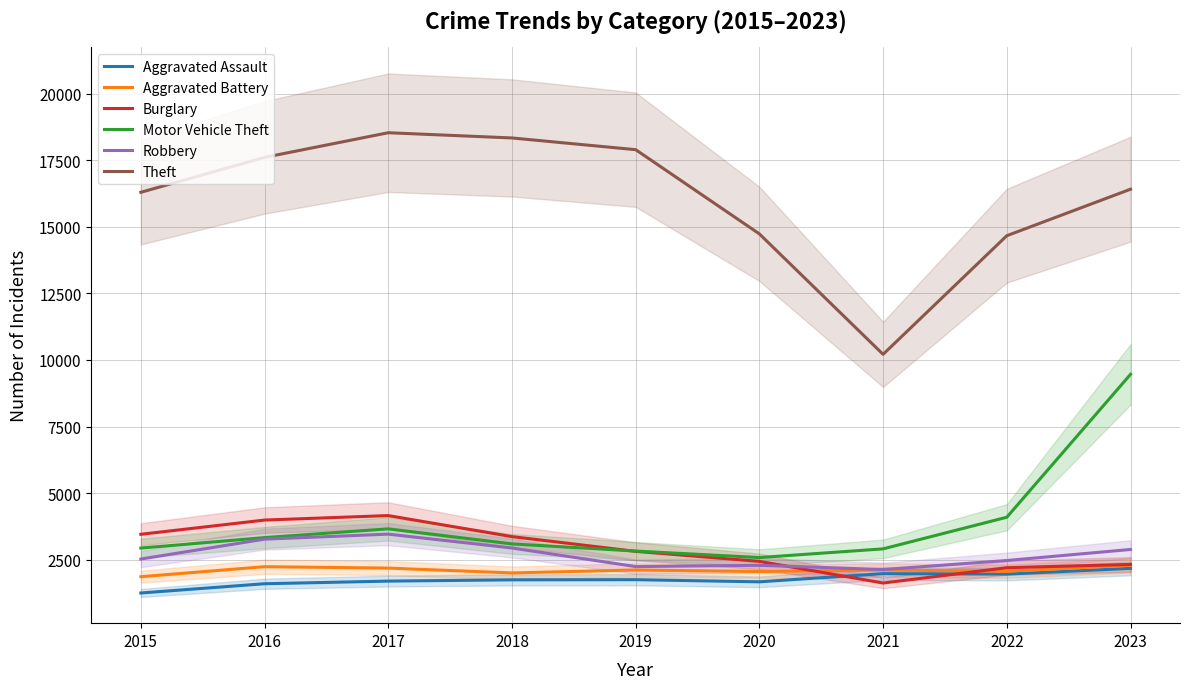

True or false: Motor Vehicle Theft and Aggravated Battery cross at least once.

False